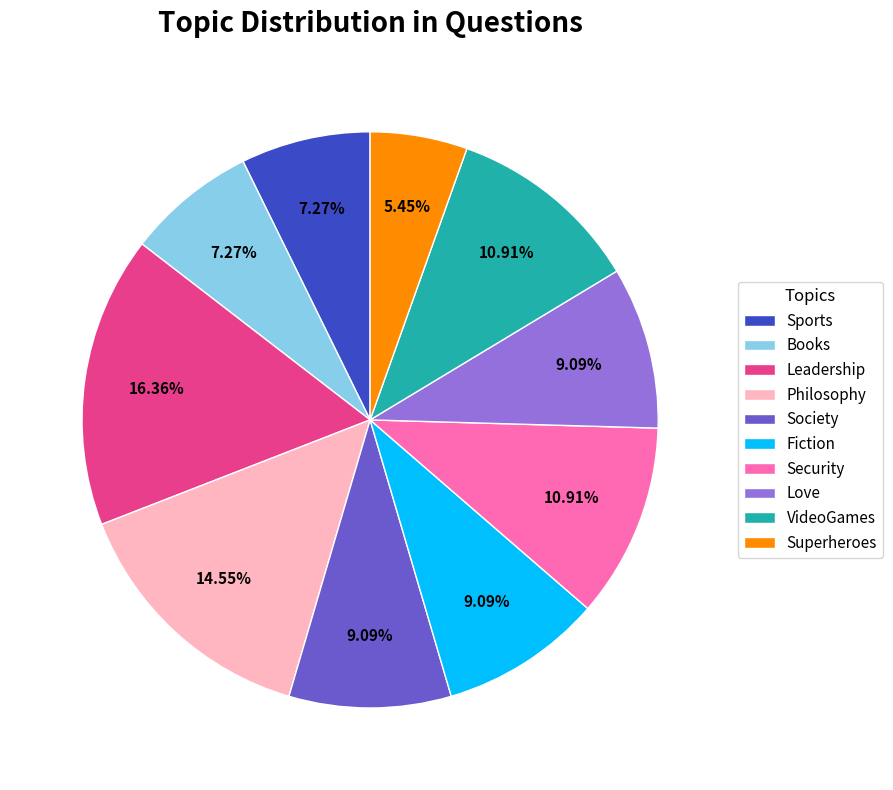

Do Society and Sports together represent more than half of the pie?

No